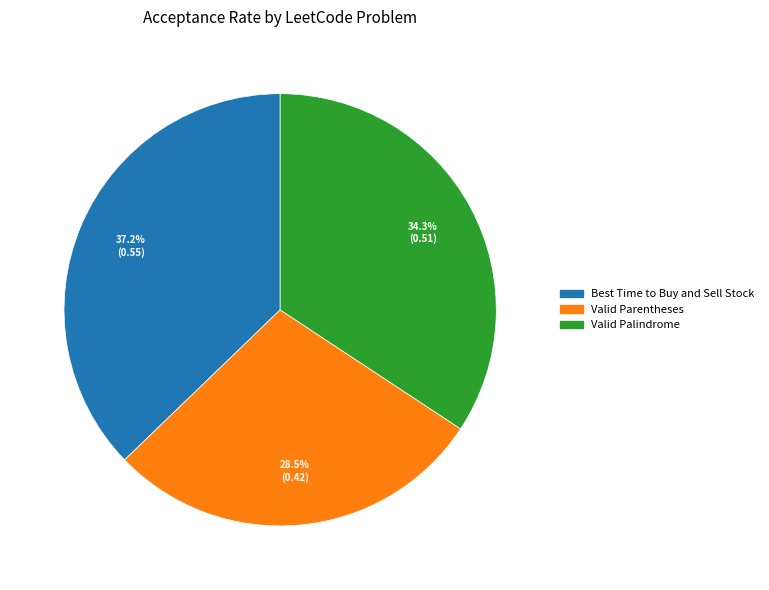

Does Valid Palindrome represent more than half of the total?

No